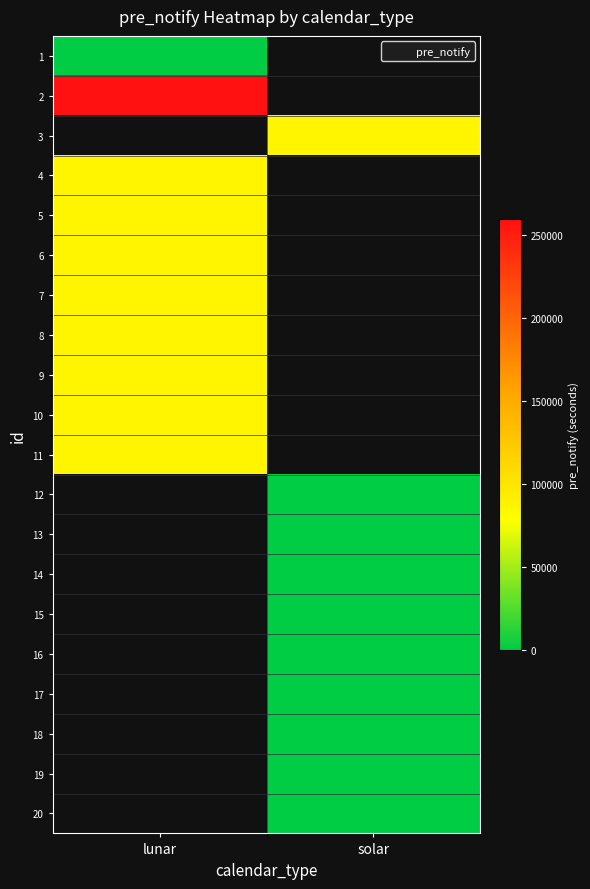

What is the difference between the highest and lowest values at lunar?

259200.0